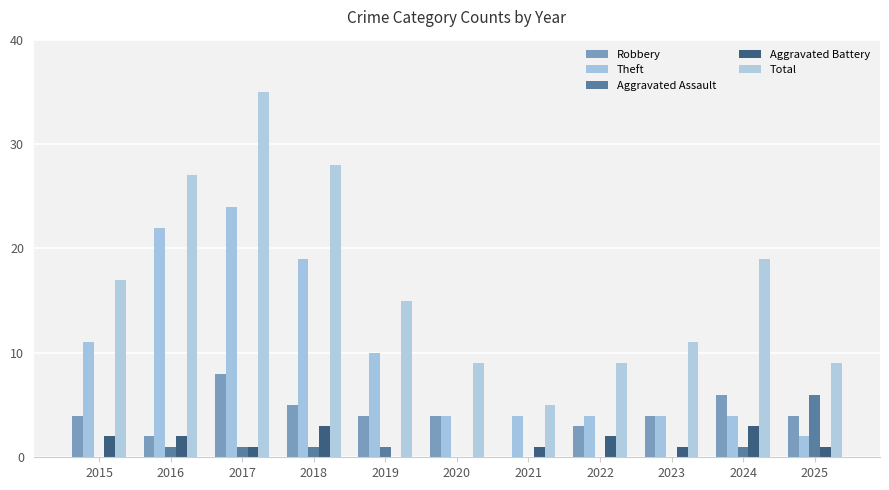

What are all the series names shown in the legend?

Robbery, Theft, Aggravated Assault, Aggravated Battery, Total